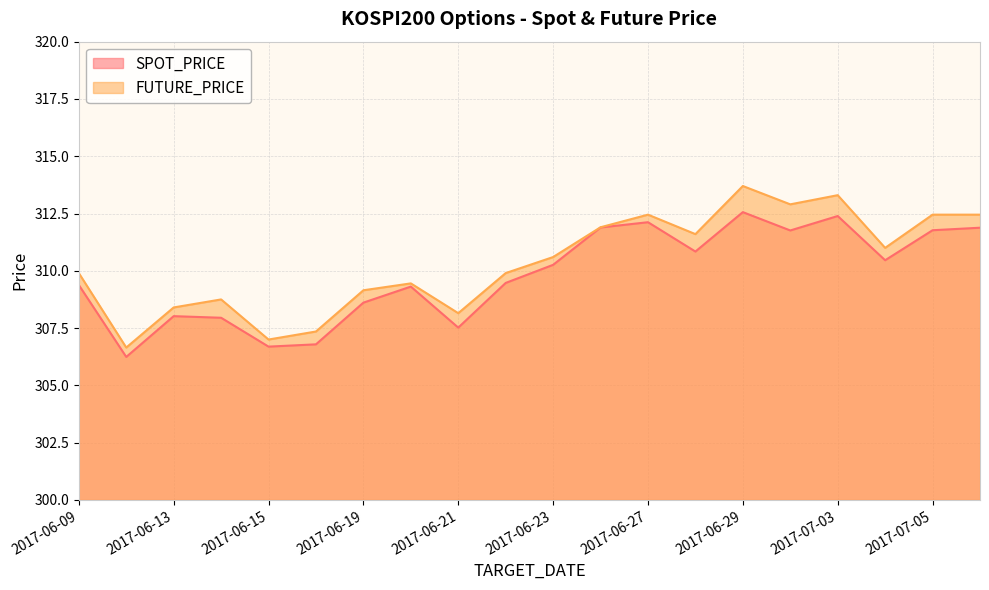

Is the value of FUTURE_PRICE at 2017-06-21 greater than the value of SPOT_PRICE at 2017-06-09?

No